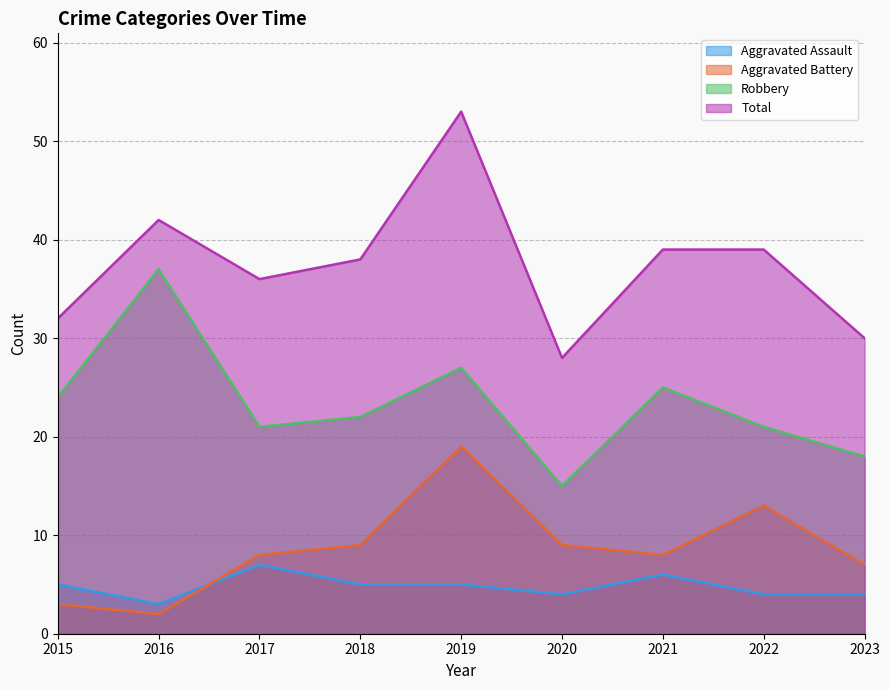

What is the difference between the maximum and minimum values in the Aggravated Battery series?

17